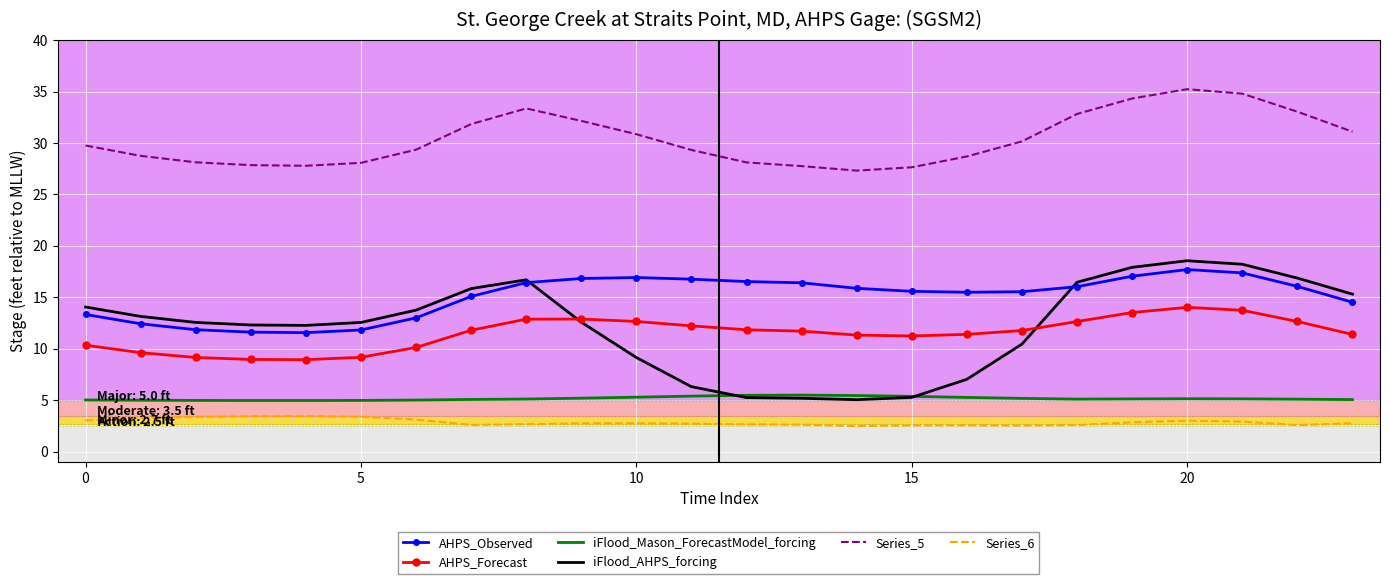

What are all the series names shown in the legend?

AHPS_Observed, AHPS_Forecast, iFlood_Mason_ForecastModel_forcing, iFlood_AHPS_forcing, Series_5, Series_6